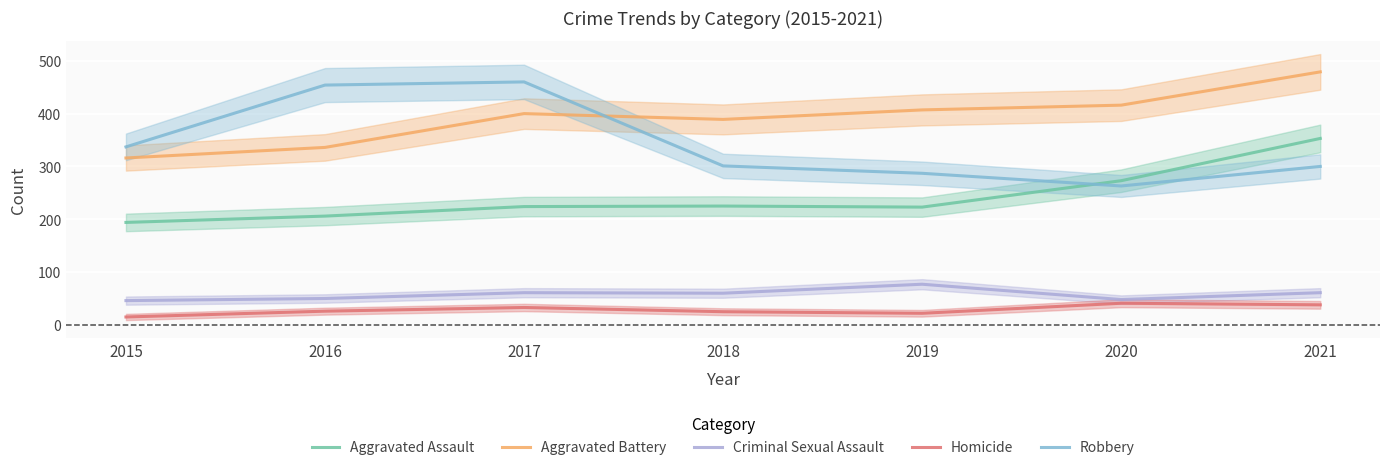

How many lines are shown in the chart?

5